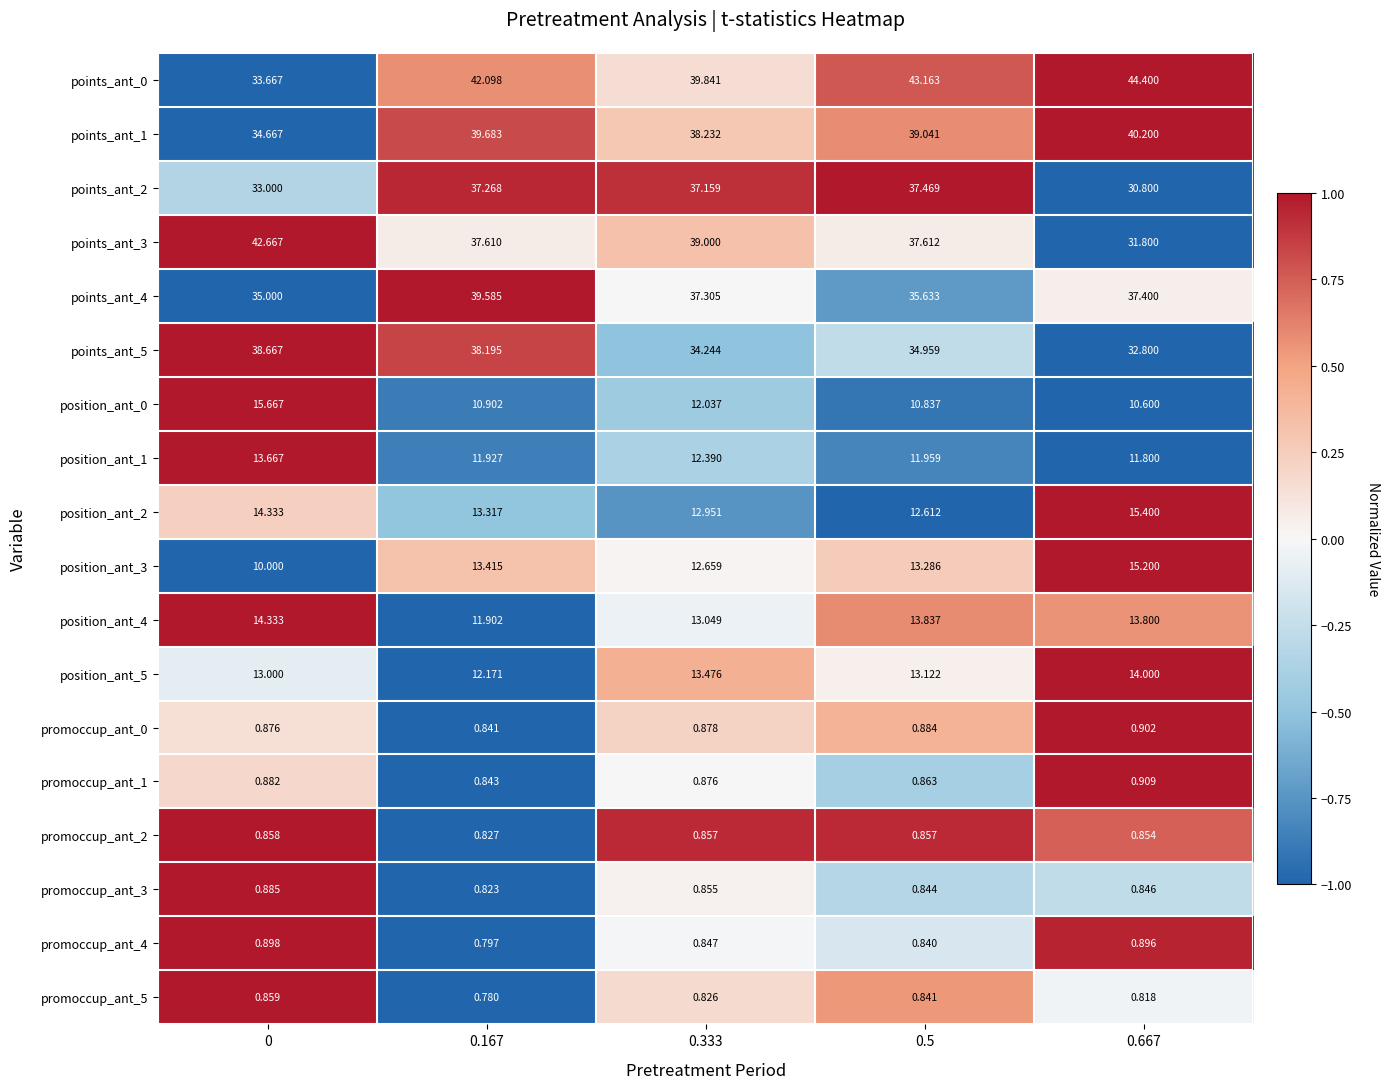

Which series has the largest total across all categories?

points_ant_0